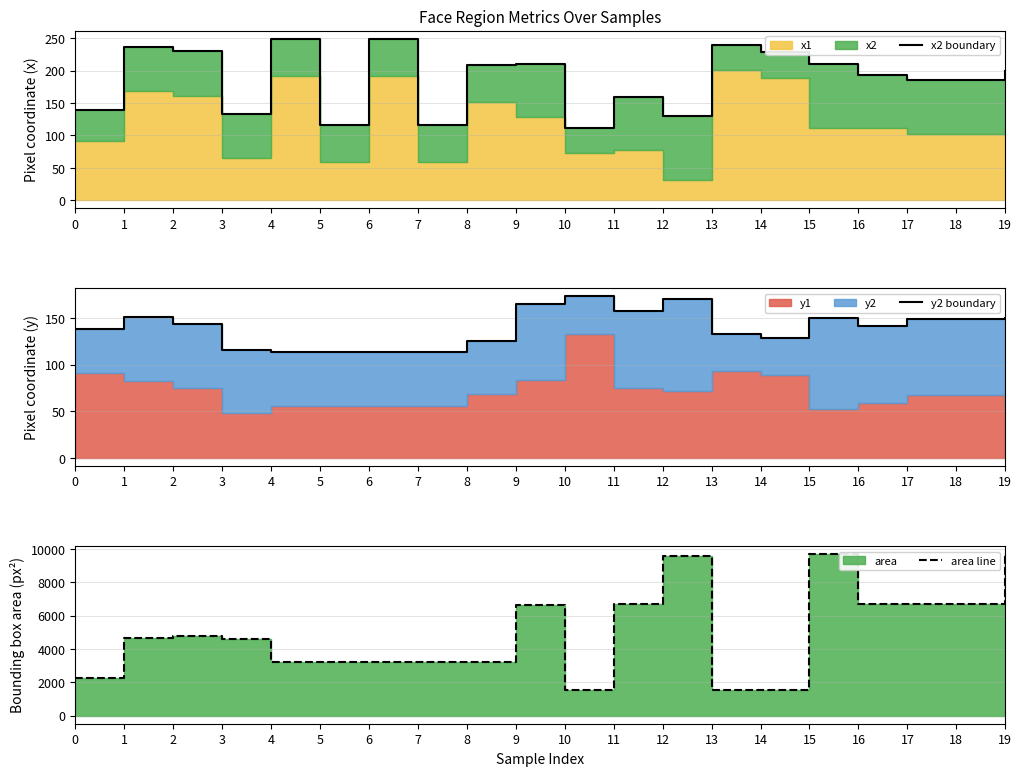

Which series has the largest total across all categories?

area line